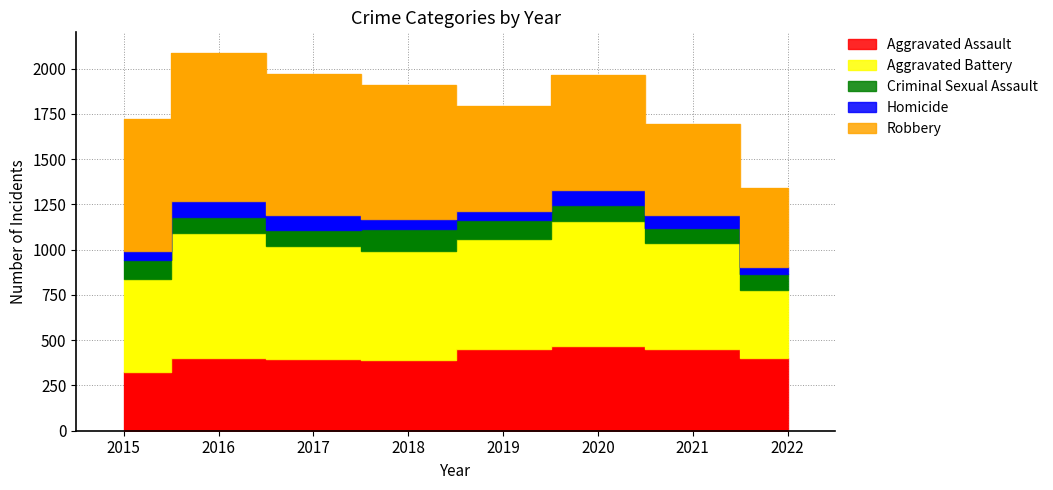

What is the difference between the second highest and second lowest values in the Criminal Sexual Assault series?

19